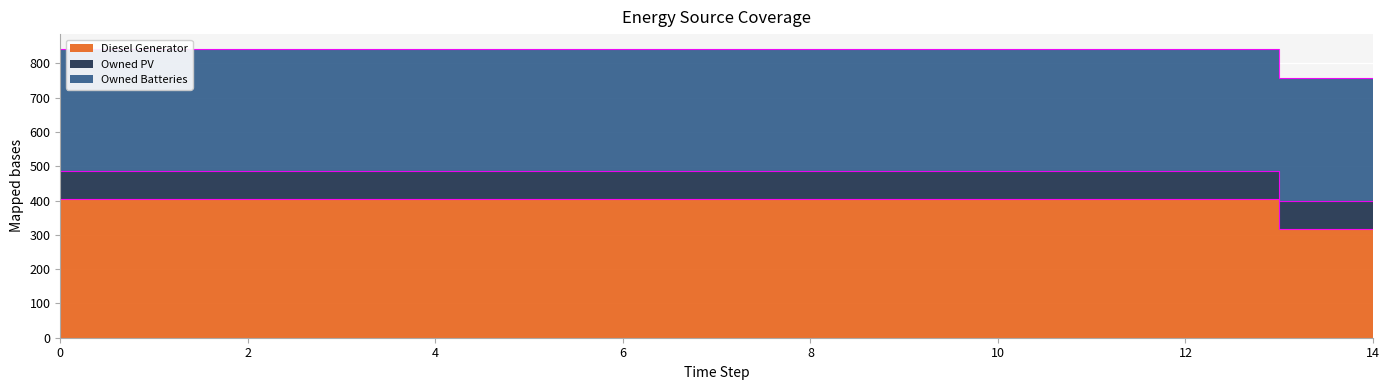

Reading right to left, extract all data points from this chart.

Diesel Generator: 14=317	13=318	12=405	11=405	10=405	9=405	8=404	7=404	6=404	5=404	4=404	3=404	2=404	1=404	0=404
Owned PV: 14=81	13=81	12=81	11=81	10=81	9=81	8=81	7=81	6=81	5=81	4=81	3=81	2=81	1=81	0=81
Owned Batteries: 14=357	13=357	12=357	11=357	10=357	9=357	8=357	7=357	6=357	5=357	4=357	3=357	2=357	1=357	0=357